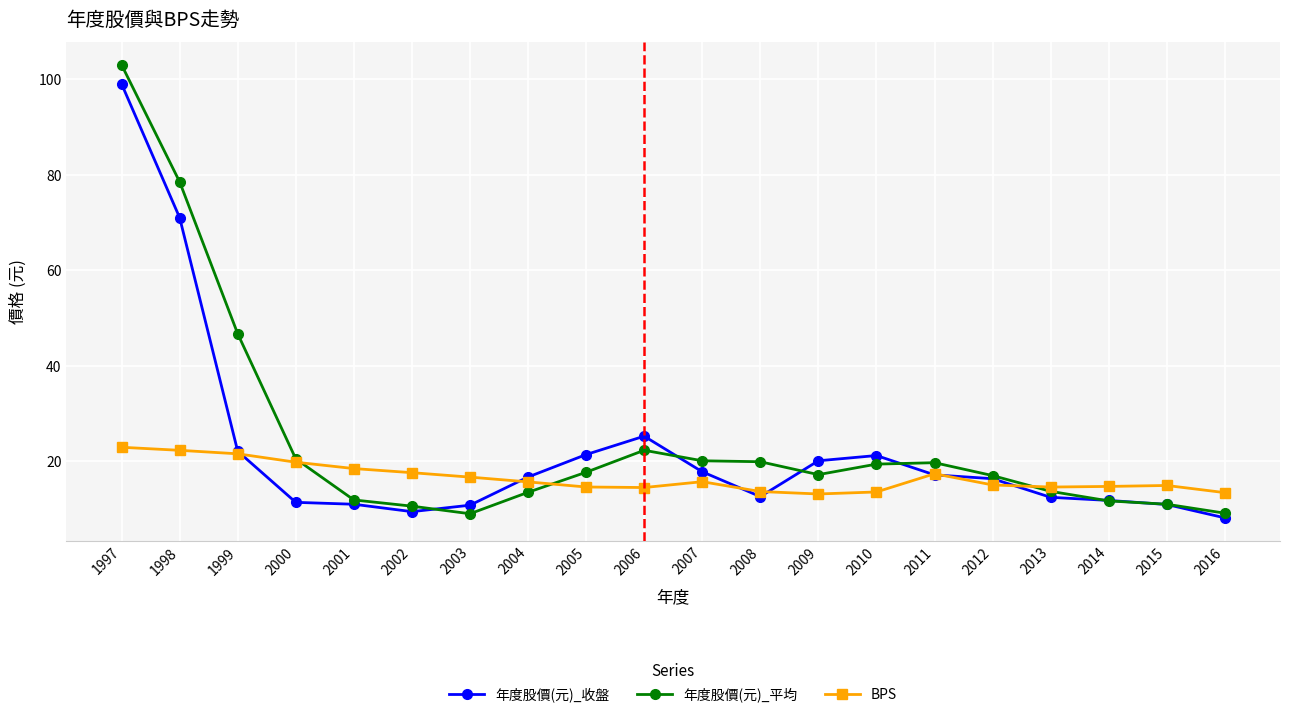

Rank the series at 2003 from lowest to highest value.

年度股價(元)_平均, 年度股價(元)_收盤, BPS